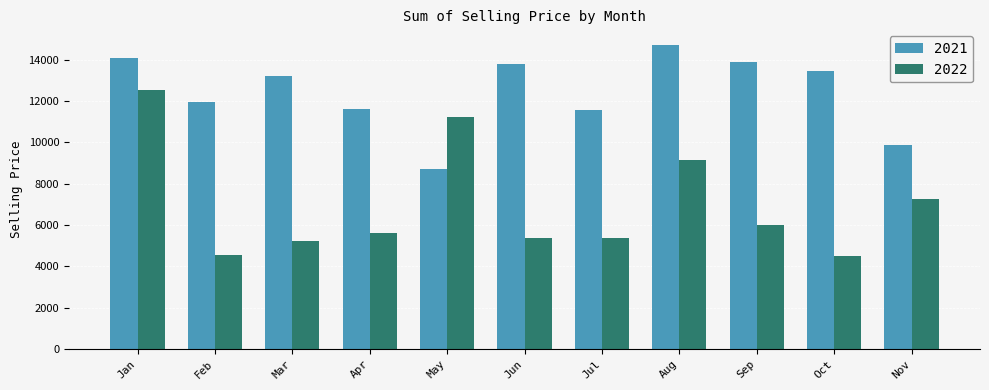

List the series in order of their peak value, lowest first.

2022, 2021